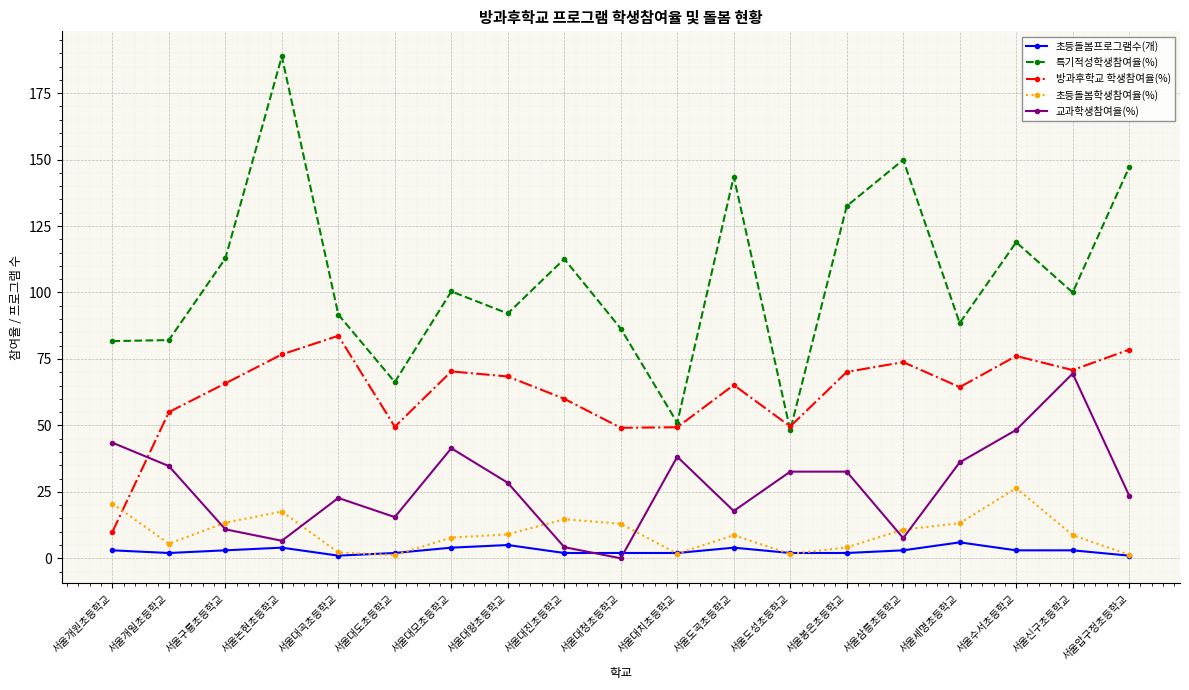

How many data points does each series have?

19